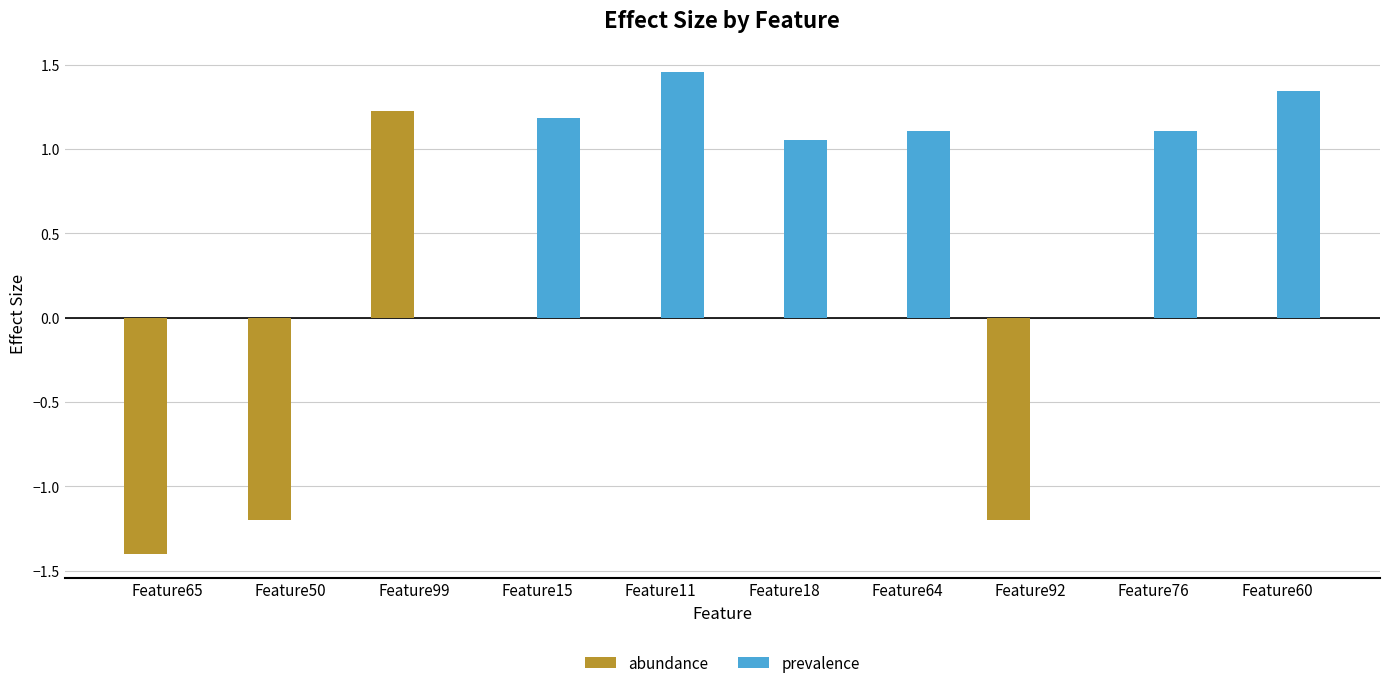

At which category is the sum across all series the highest?

Feature11